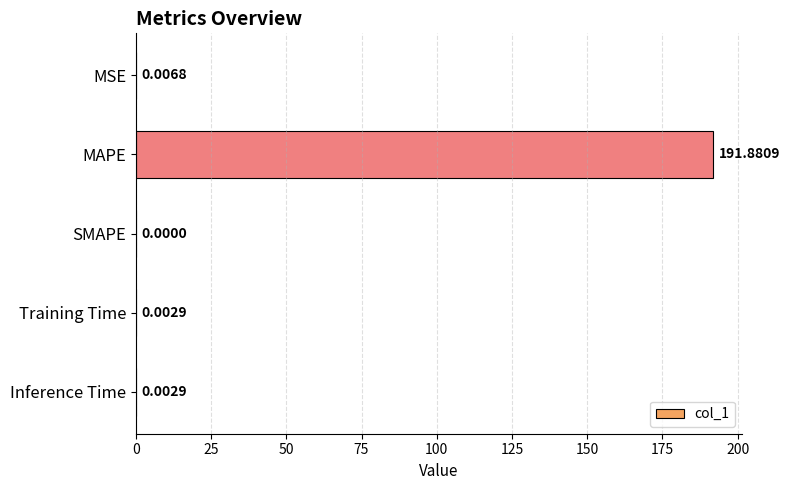

Count the number of categories in the chart.

5